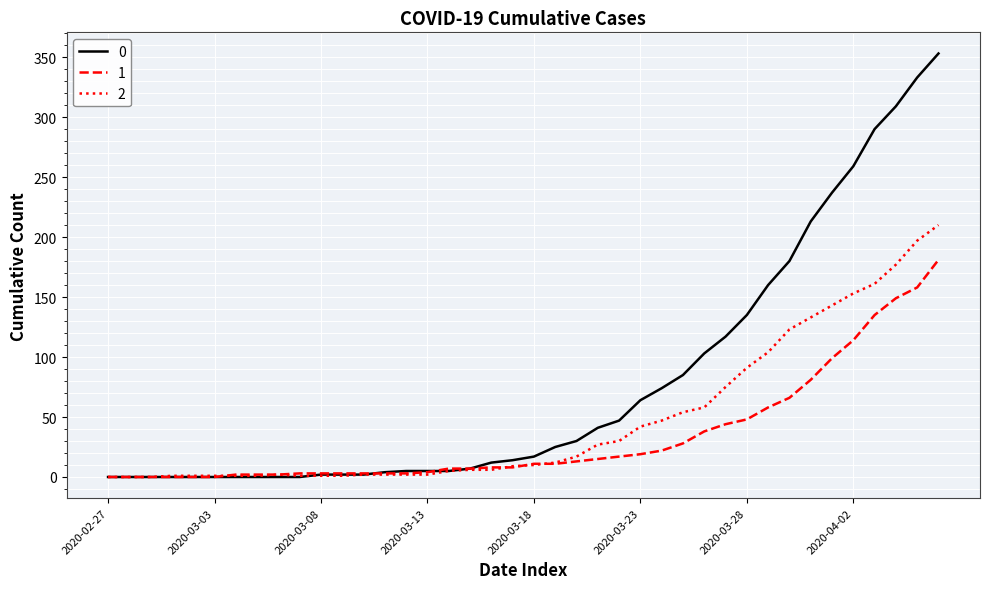

List the series in order of their peak value, highest first.

0, 2, 1